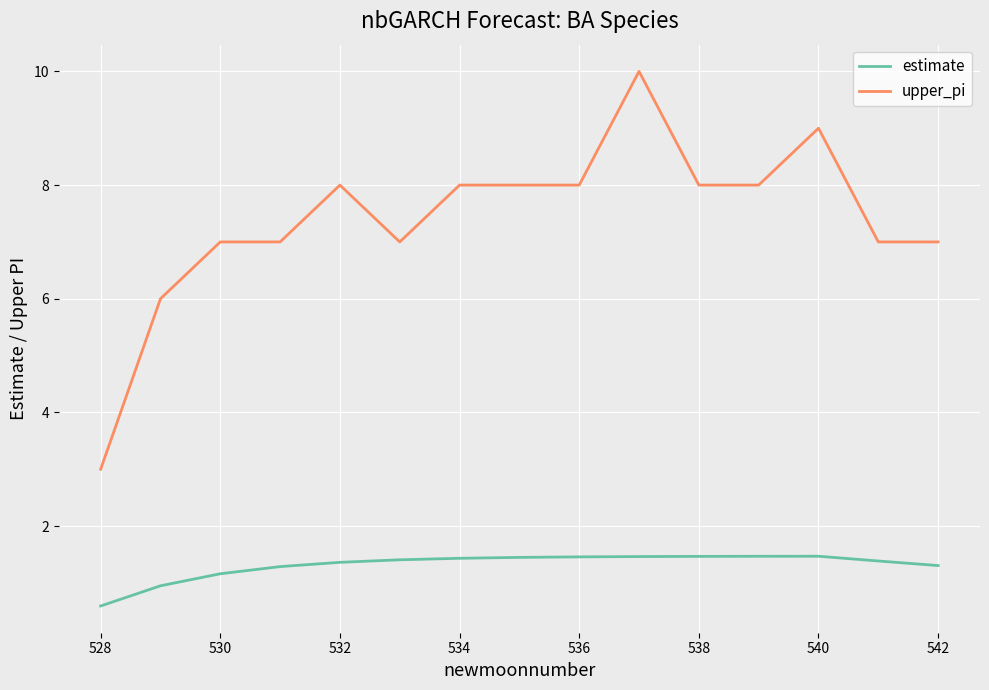

True or false: estimate and upper_pi intersect in this chart.

False